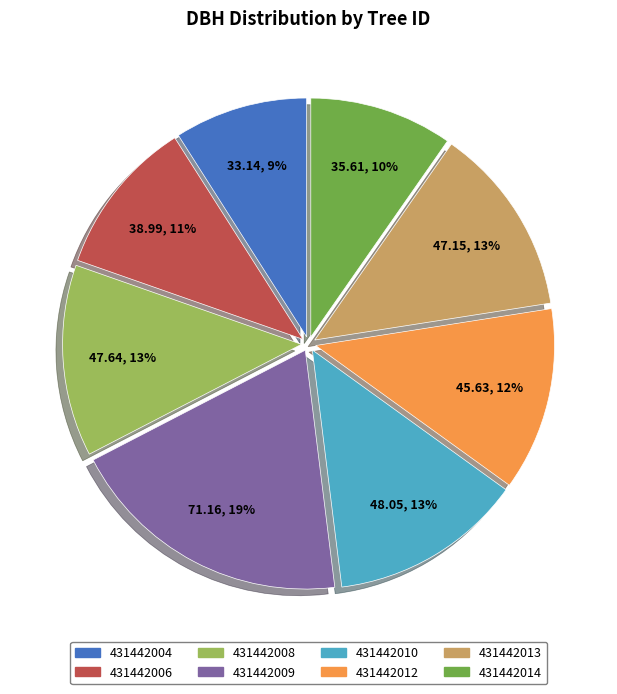

Is there a majority slice in this chart?

No